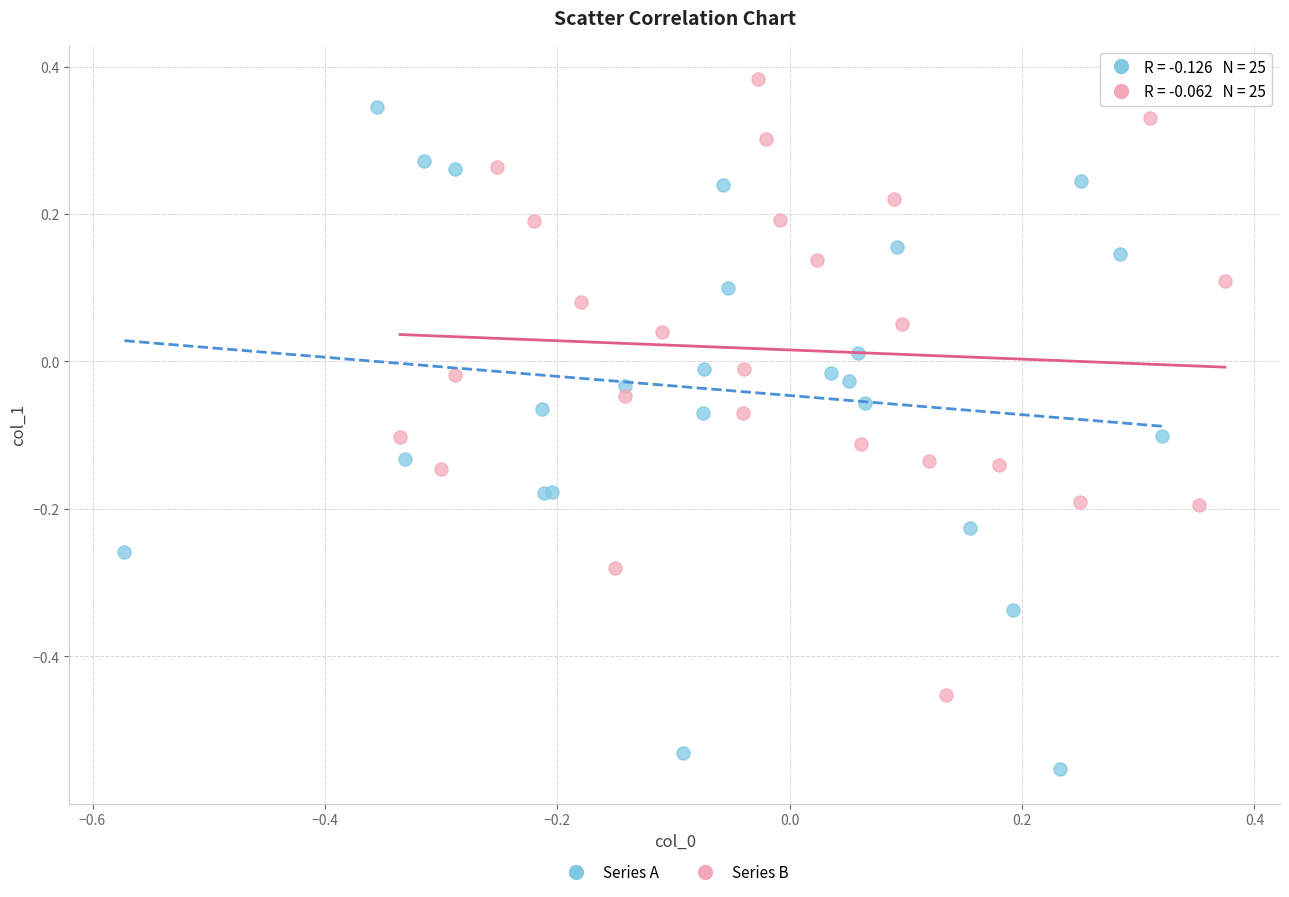

Which series has the widest spread of Y values?

Series A